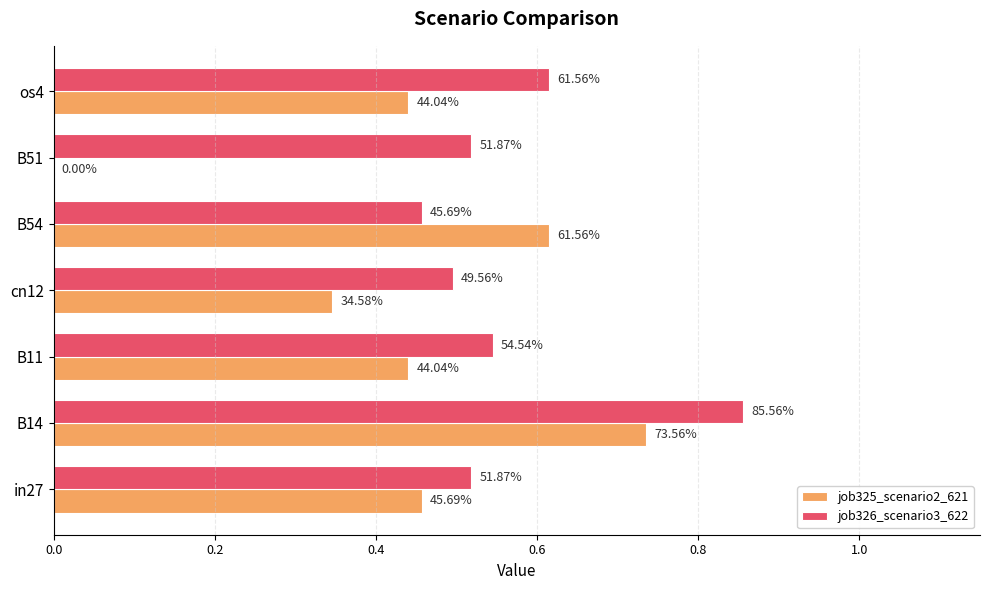

What are all the series names shown in the legend?

job325_scenario2_621, job326_scenario3_622